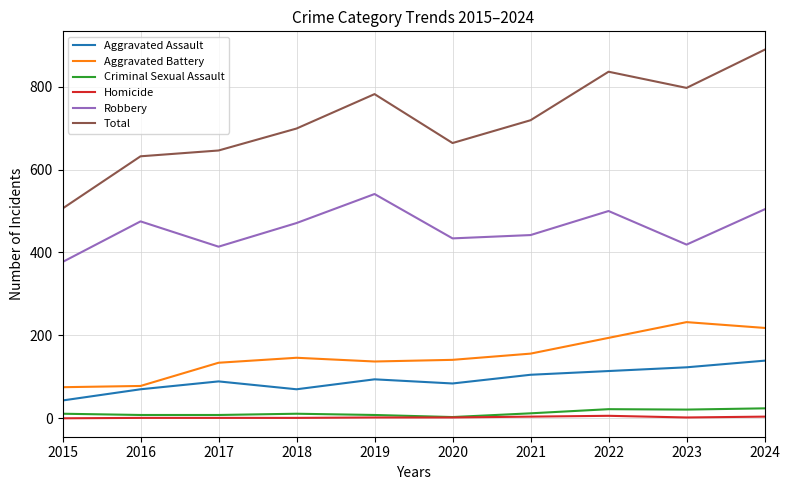

The value of Aggravated Battery at 2024 is 218. True or false?

True